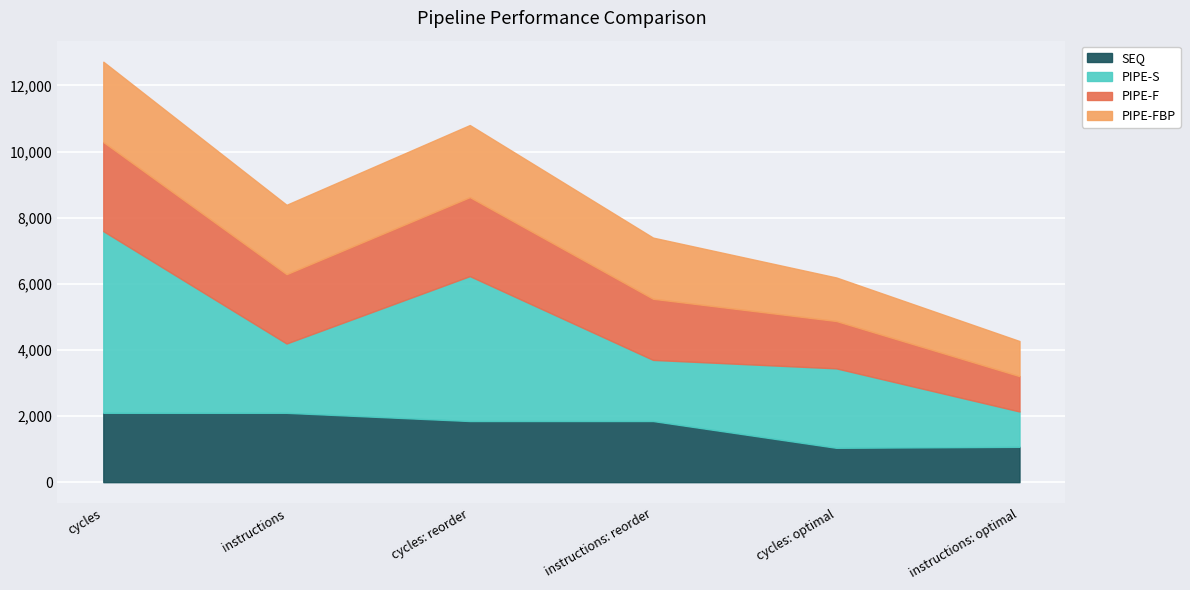

True or false: PIPE-F and PIPE-FBP intersect in this chart.

False